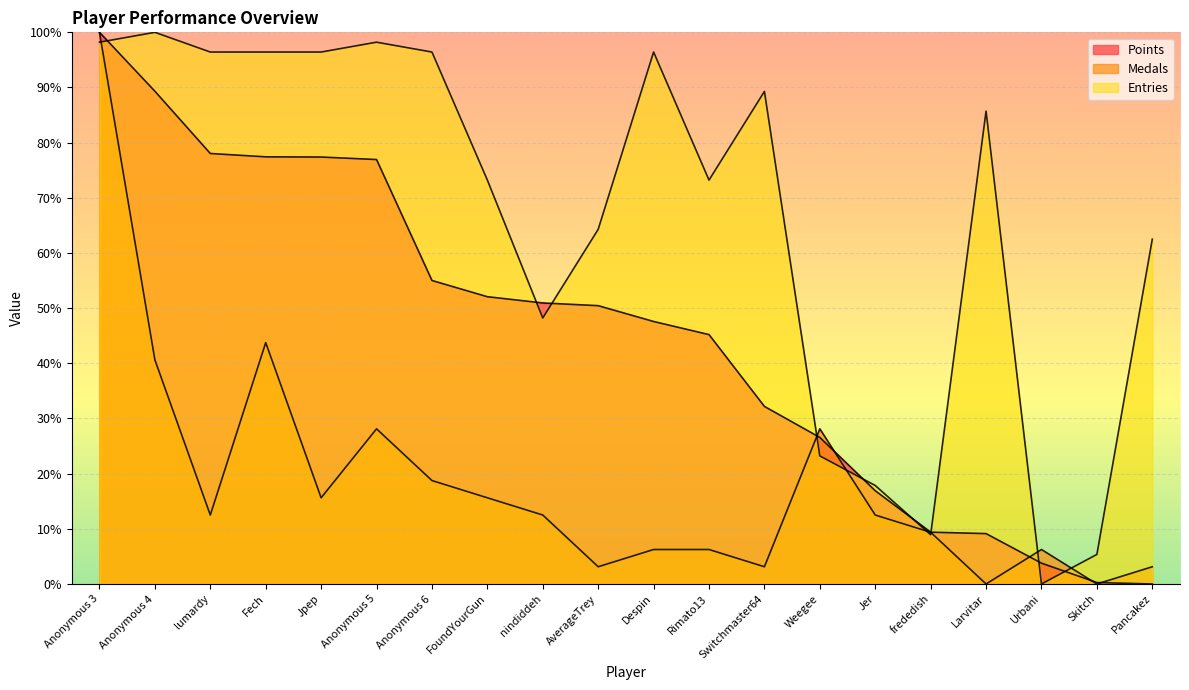

At which label does Points first exceed 50?

Anonymous 3